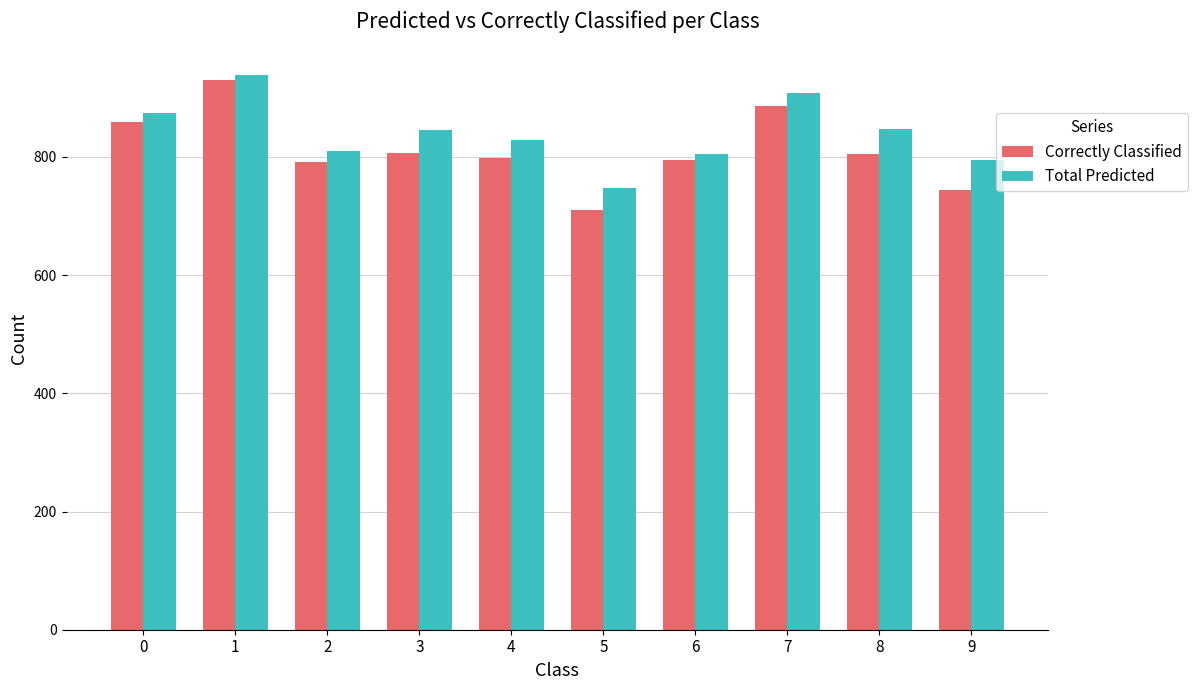

Which category has the highest value across all series?

1